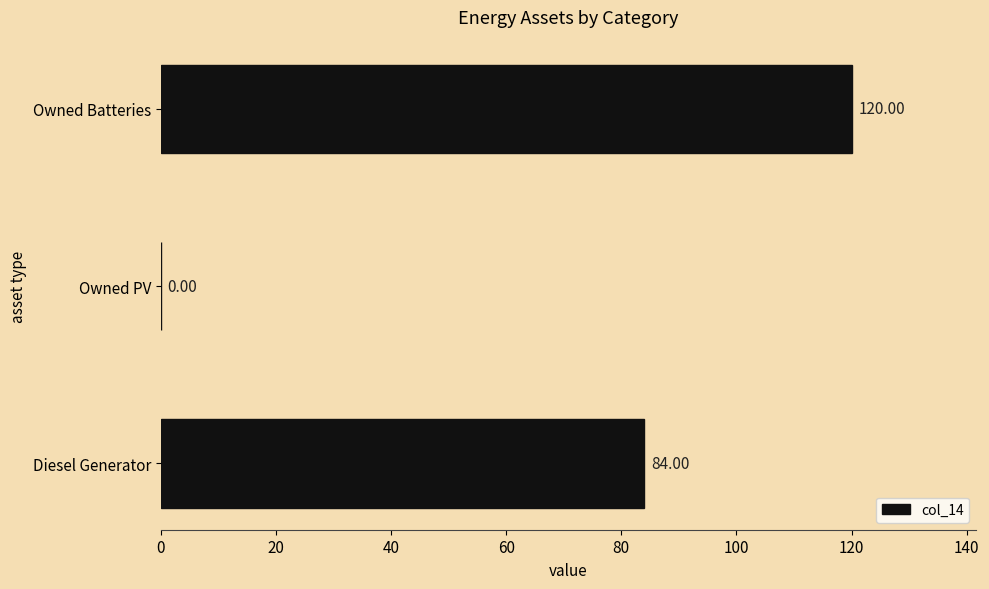

Which label corresponds to the largest value in the chart?

Owned Batteries